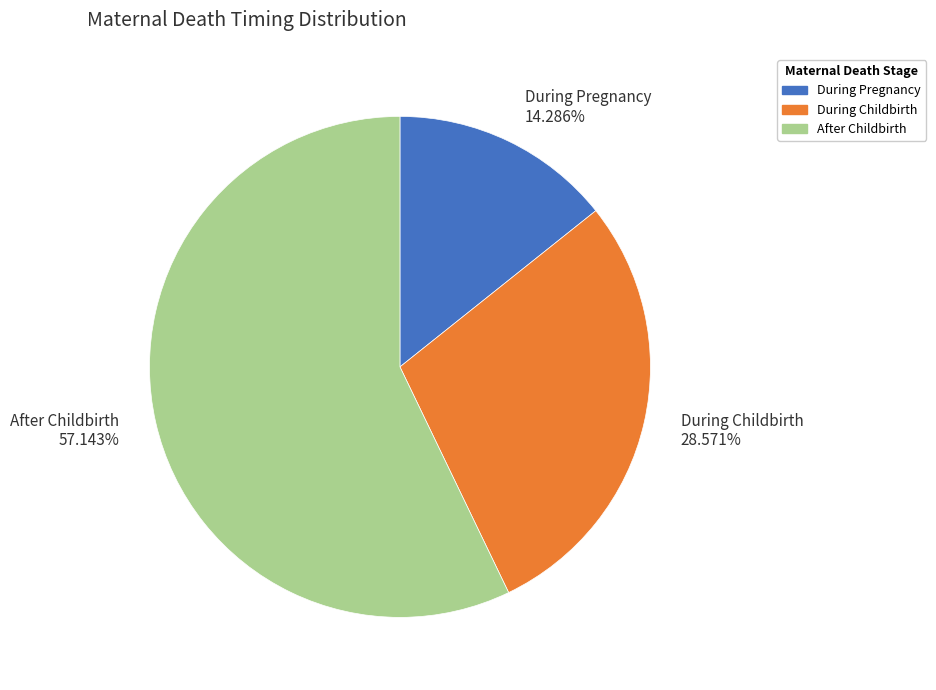

Count the number of slices in the pie.

3